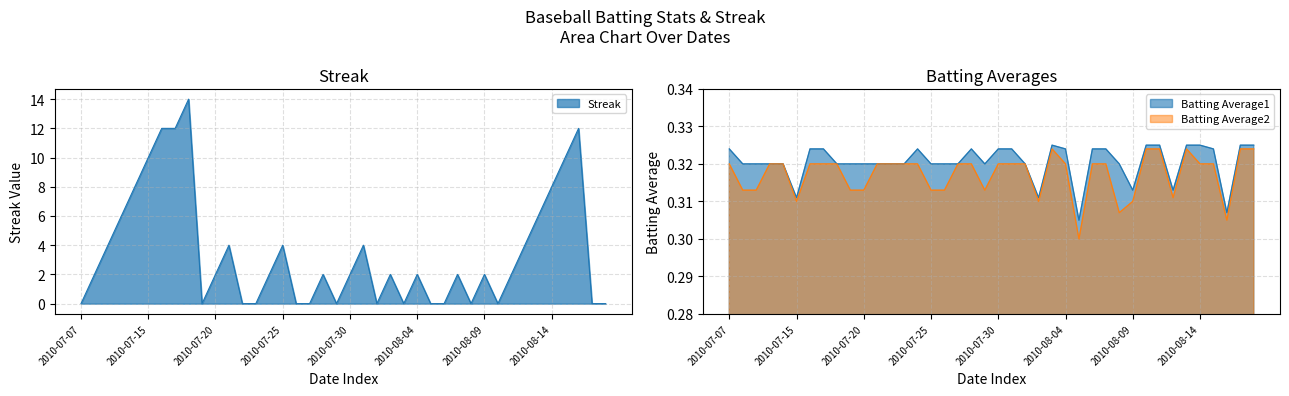

Reading left to right, extract all data points from this chart.

Streak: 2010-07-07=0.0	2010-07-08=2.0	2010-07-09=4.0	2010-07-10=6.0	2010-07-11=8.0	2010-07-15=10.0	2010-07-16=12.0	2010-07-17=12.0	2010-07-18=14.0	2010-07-19=0.0	2010-07-20=2.0	2010-07-21=4.0	2010-07-22=0.0	2010-07-23=0.0	2010-07-24=2.0	2010-07-25=4.0	2010-07-26=0.0	2010-07-27=0.0	2010-07-28=2.0	2010-07-29=0.0	2010-07-30=2.0	2010-07-31=4.0	2010-08-01=0.0	2010-08-02=2.0	2010-08-03=0.0	2010-08-04=2.0	2010-08-05=0.0	2010-08-06=0.0	2010-08-07=2.0	2010-08-08=0.0	2010-08-09=2.0	2010-08-10=0.0	2010-08-11=2.0	2010-08-12=4.0	2010-08-13=6.0	2010-08-14=8.0	2010-08-15=10.0	2010-08-16=12.0	2010-08-17=0.0	2010-08-18=0.0
Batting Average1: 2010-07-07=0.3	2010-07-08=0.3	2010-07-09=0.3	2010-07-10=0.3	2010-07-11=0.3	2010-07-15=0.3	2010-07-16=0.3	2010-07-17=0.3	2010-07-18=0.3	2010-07-19=0.3	2010-07-20=0.3	2010-07-21=0.3	2010-07-22=0.3	2010-07-23=0.3	2010-07-24=0.3	2010-07-25=0.3	2010-07-26=0.3	2010-07-27=0.3	2010-07-28=0.3	2010-07-29=0.3	2010-07-30=0.3	2010-07-31=0.3	2010-08-01=0.3	2010-08-02=0.3	2010-08-03=0.3	2010-08-04=0.3	2010-08-05=0.3	2010-08-06=0.3	2010-08-07=0.3	2010-08-08=0.3	2010-08-09=0.3	2010-08-10=0.3	2010-08-11=0.3	2010-08-12=0.3	2010-08-13=0.3	2010-08-14=0.3	2010-08-15=0.3	2010-08-16=0.3	2010-08-17=0.3	2010-08-18=0.3
Batting Average2: 2010-07-07=0.3	2010-07-08=0.3	2010-07-09=0.3	2010-07-10=0.3	2010-07-11=0.3	2010-07-15=0.3	2010-07-16=0.3	2010-07-17=0.3	2010-07-18=0.3	2010-07-19=0.3	2010-07-20=0.3	2010-07-21=0.3	2010-07-22=0.3	2010-07-23=0.3	2010-07-24=0.3	2010-07-25=0.3	2010-07-26=0.3	2010-07-27=0.3	2010-07-28=0.3	2010-07-29=0.3	2010-07-30=0.3	2010-07-31=0.3	2010-08-01=0.3	2010-08-02=0.3	2010-08-03=0.3	2010-08-04=0.3	2010-08-05=0.3	2010-08-06=0.3	2010-08-07=0.3	2010-08-08=0.3	2010-08-09=0.3	2010-08-10=0.3	2010-08-11=0.3	2010-08-12=0.3	2010-08-13=0.3	2010-08-14=0.3	2010-08-15=0.3	2010-08-16=0.3	2010-08-17=0.3	2010-08-18=0.3